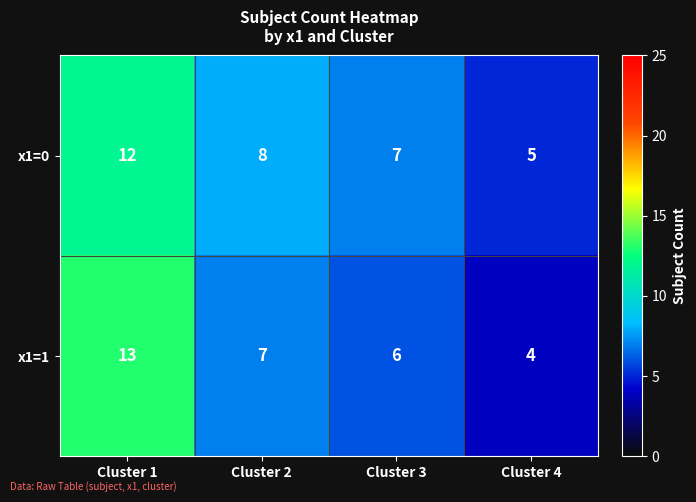

At which label is x1=0 closest to 8?

Cluster 2